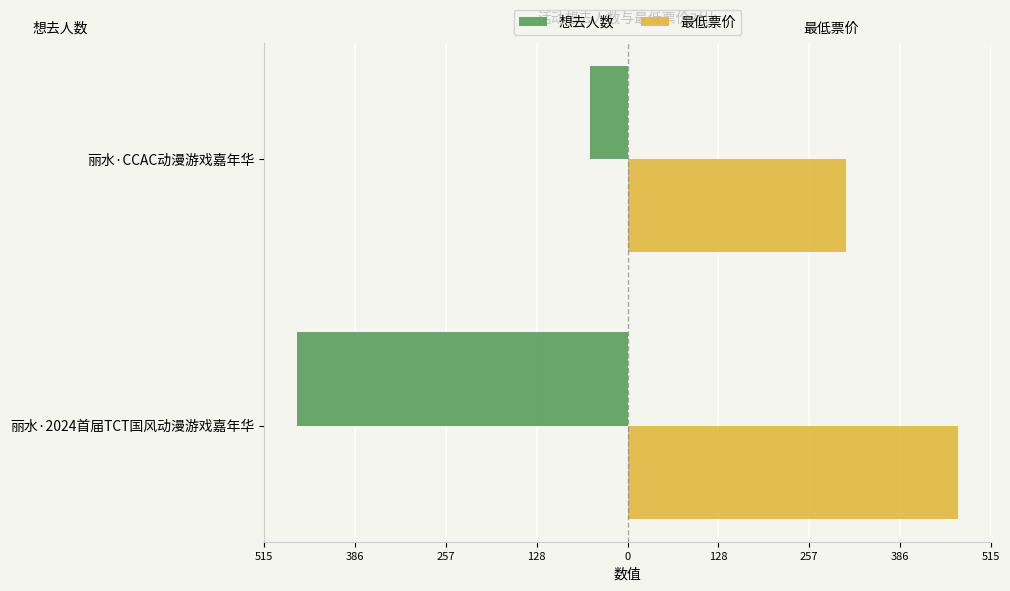

Which series has the largest range (max minus min)?

想去人数